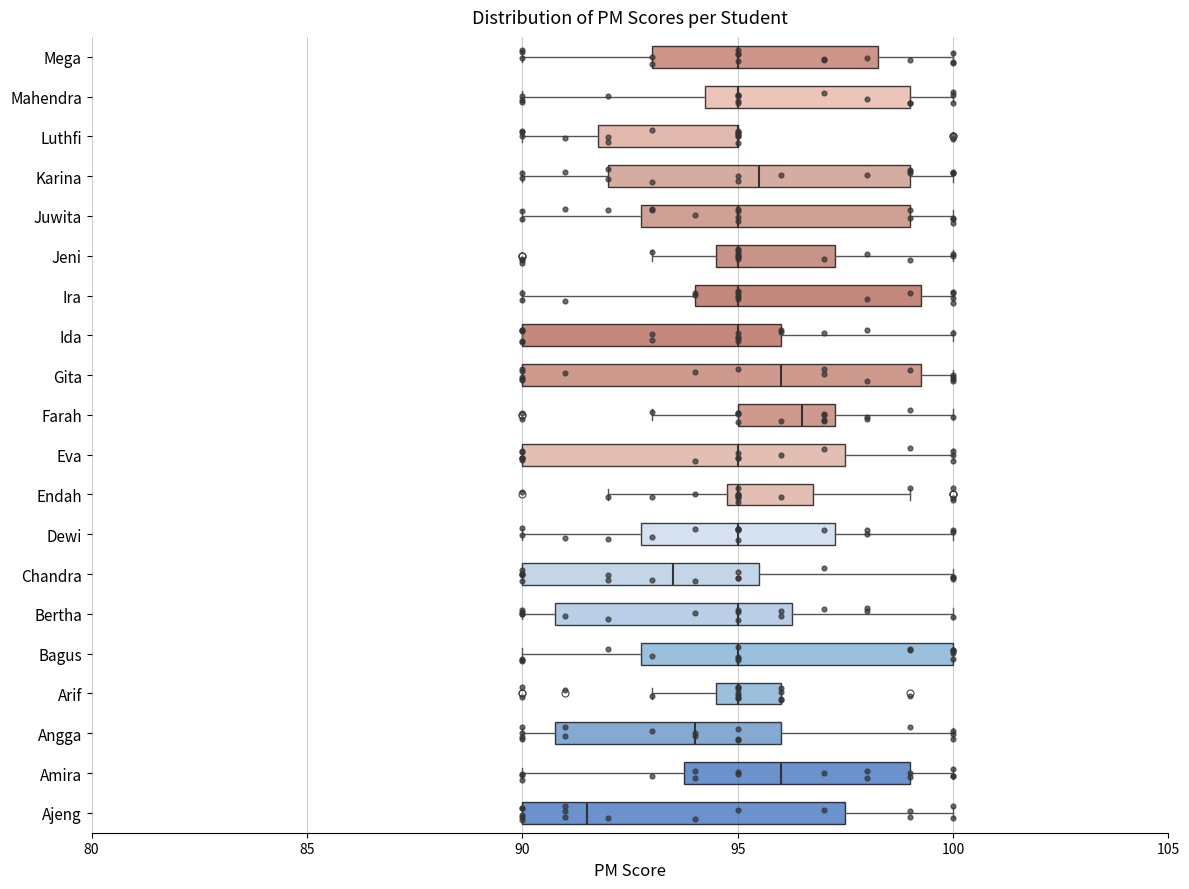

Which box is the widest, from its left edge to its right edge?

Gita